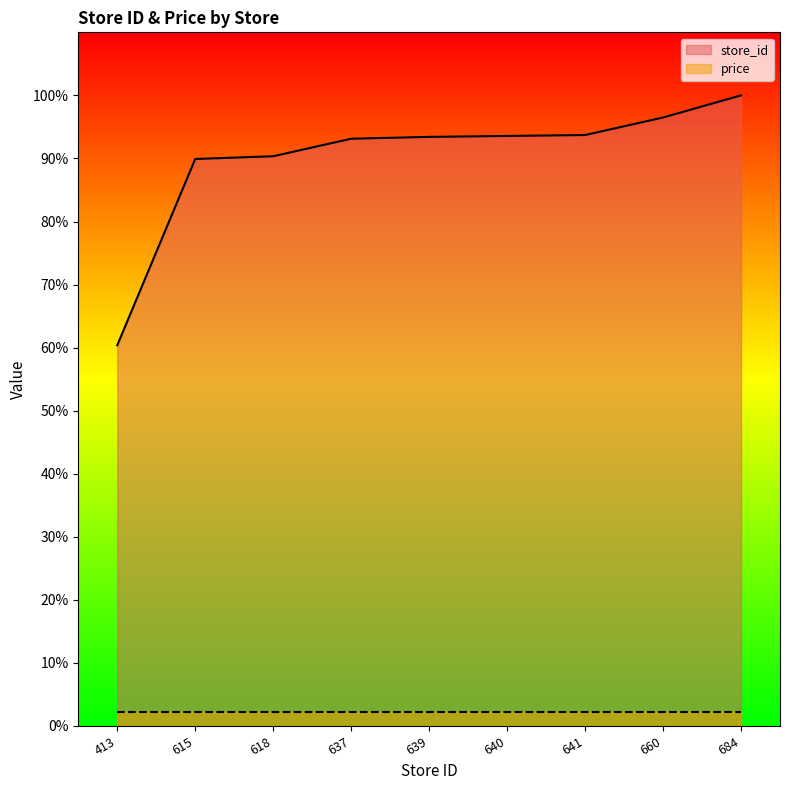

Approximately how many times larger is the value at 413 compared to 637?

0.6